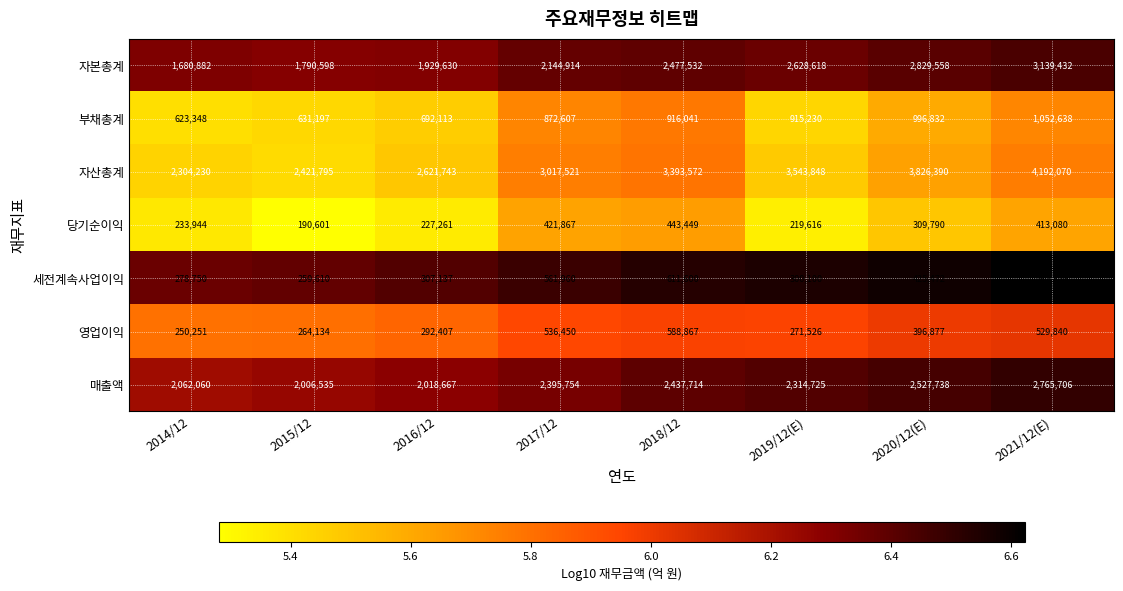

What is the maximum value for 세전계속사업이익?

611600